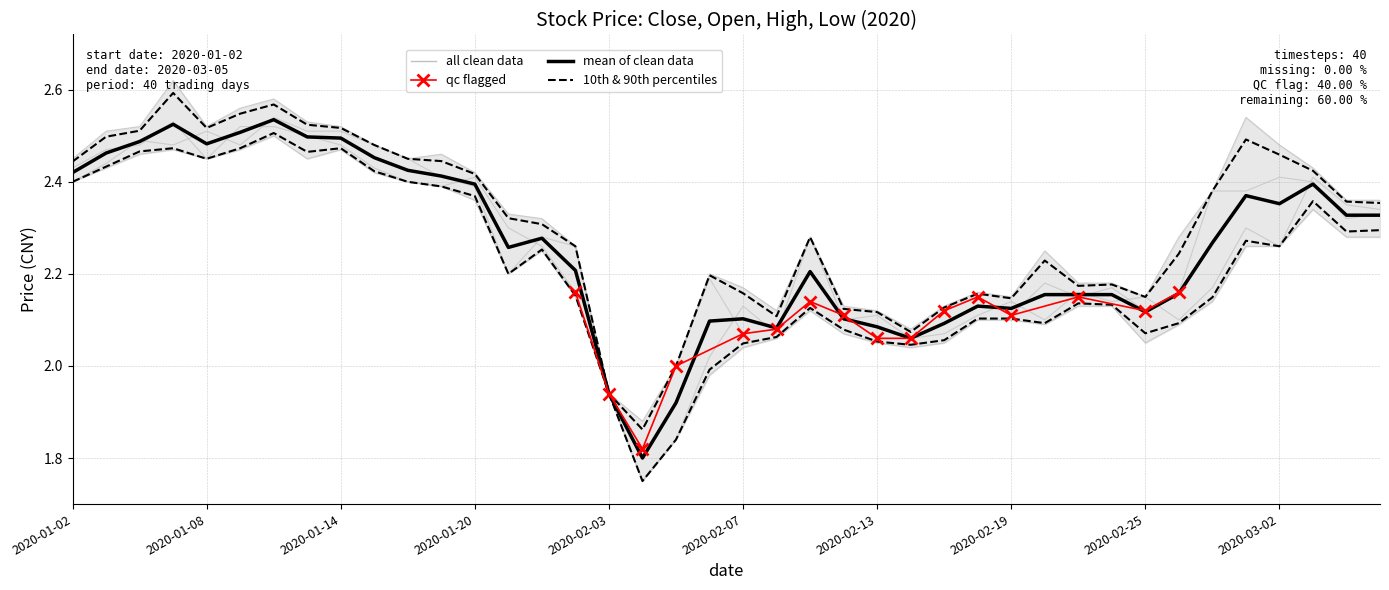

How many lines are shown in the chart?

4